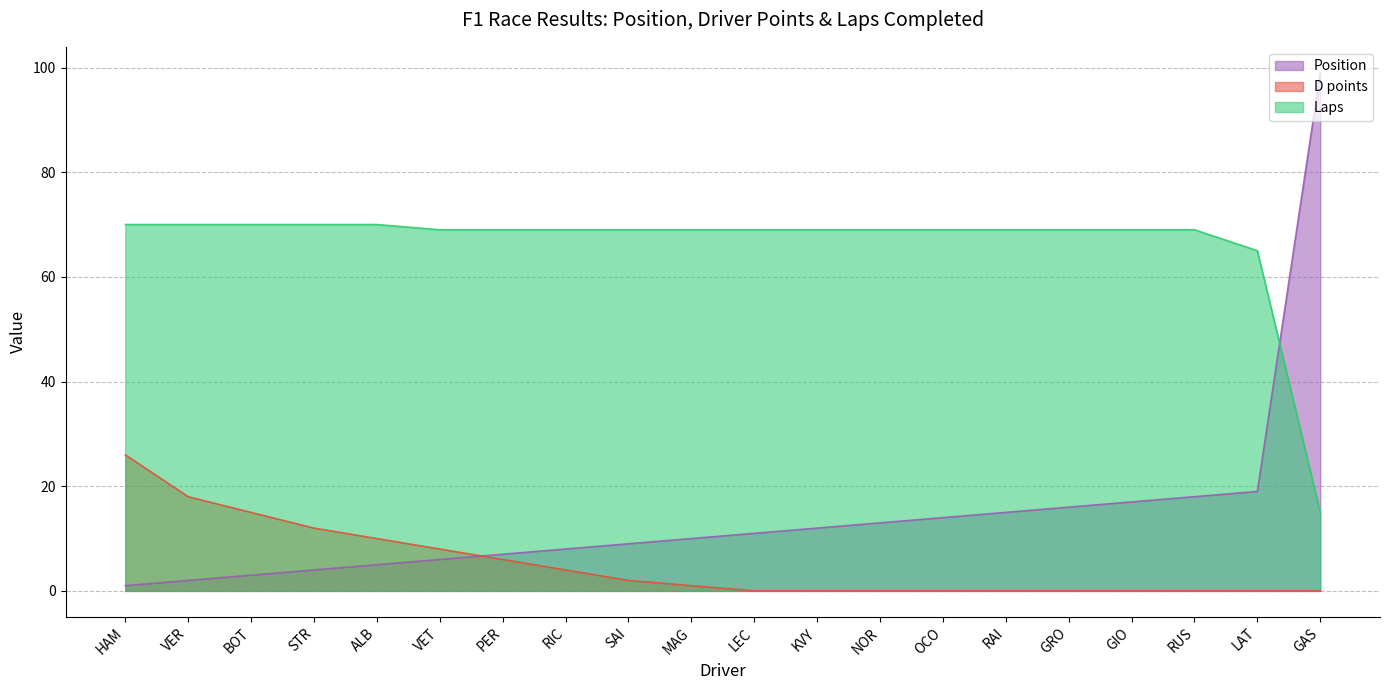

What is the difference between the second highest and minimum values in the Position series?

18